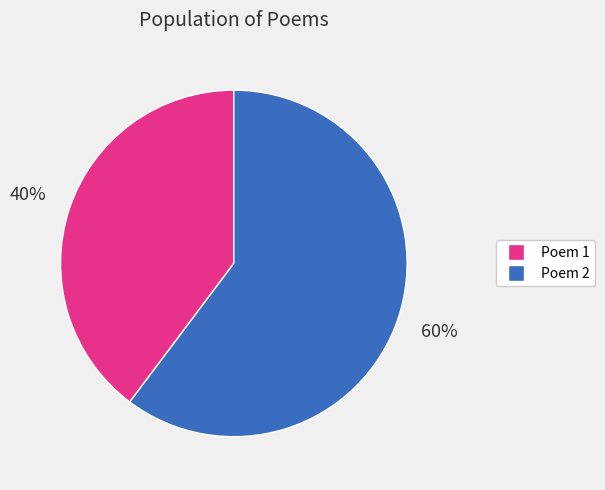

Does any single category account for the majority?

Yes